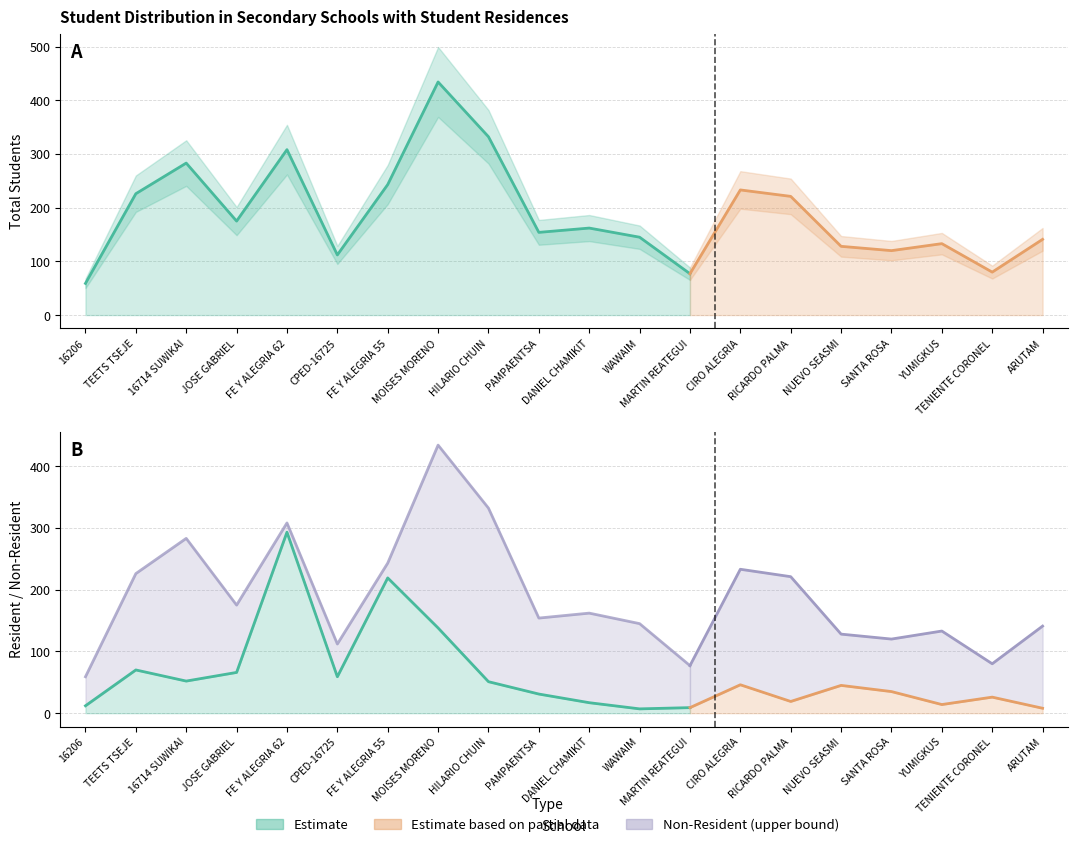

What is the average value of the Testudiante Residente series?

61